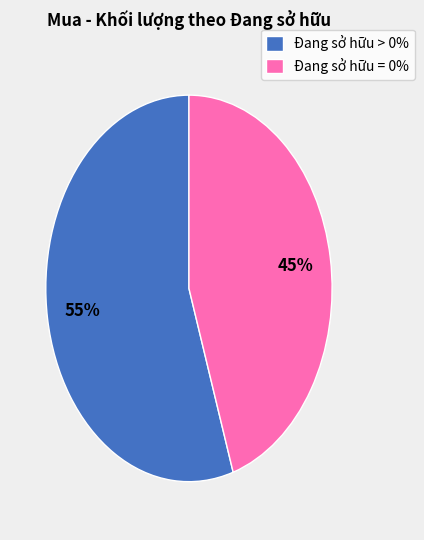

How many slices are in this pie chart?

2